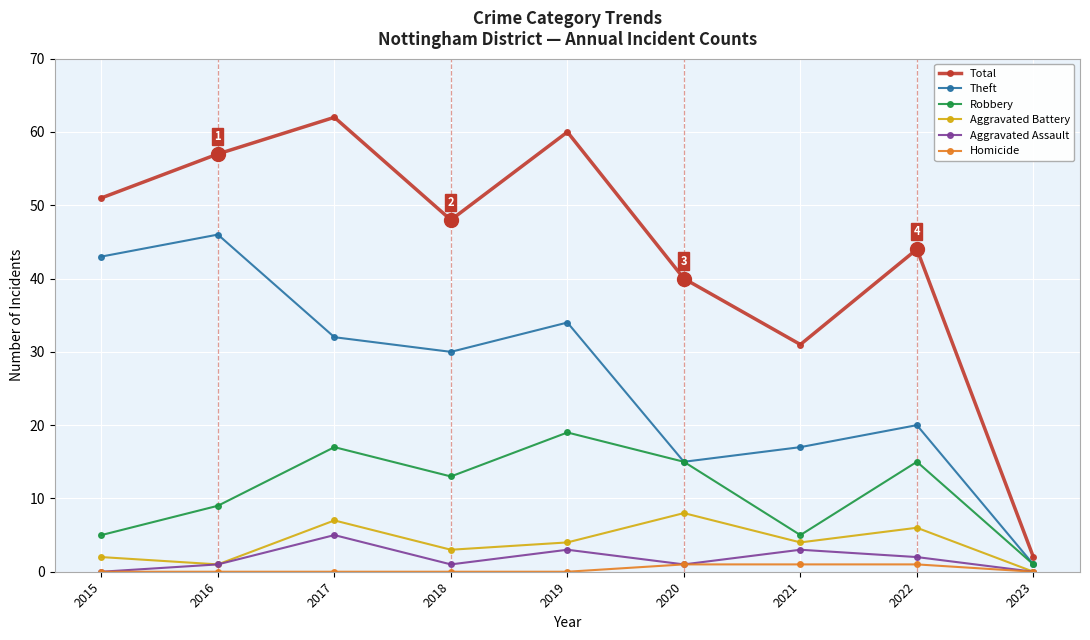

Which series has the largest range (max minus min)?

Total